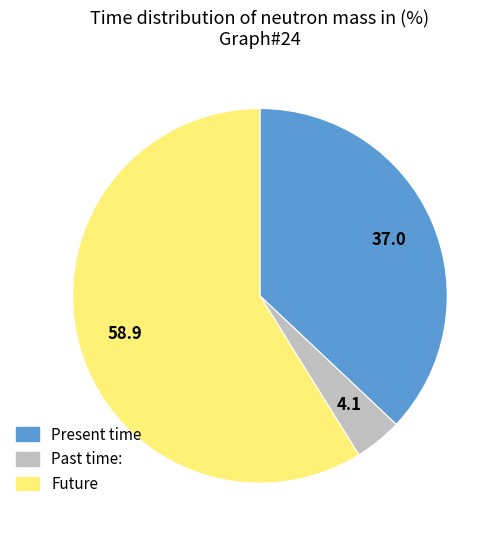

Count the number of slices in the pie.

3